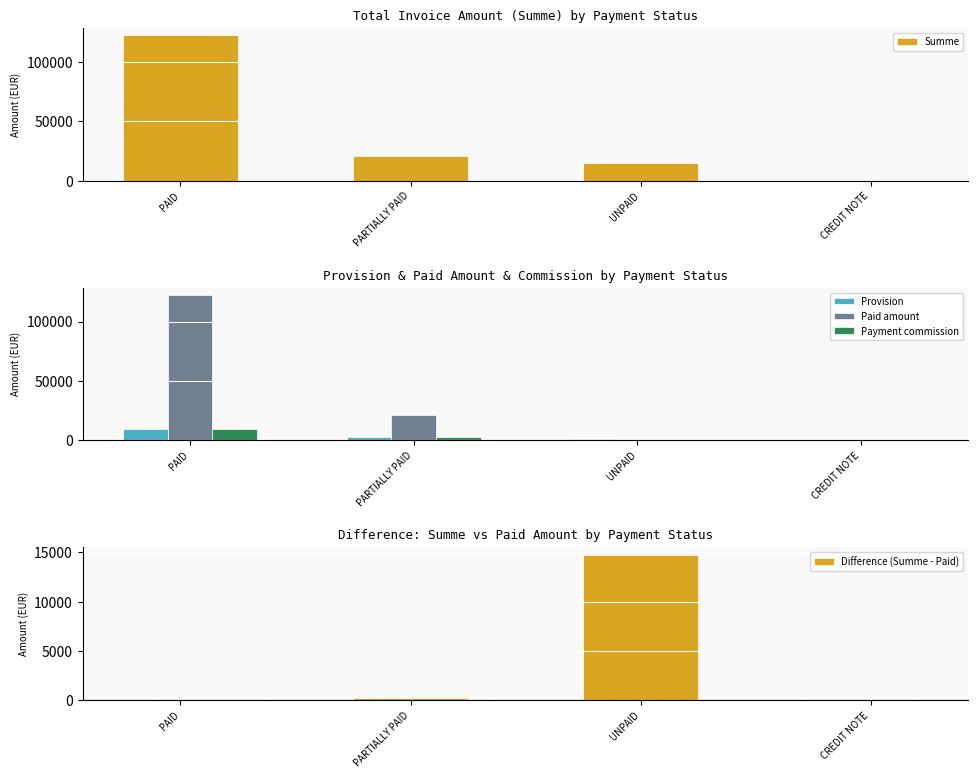

At UNPAID, list the series in order from largest to smallest.

Summe, Difference (Summe - Paid), Provision, Paid amount, Payment commission